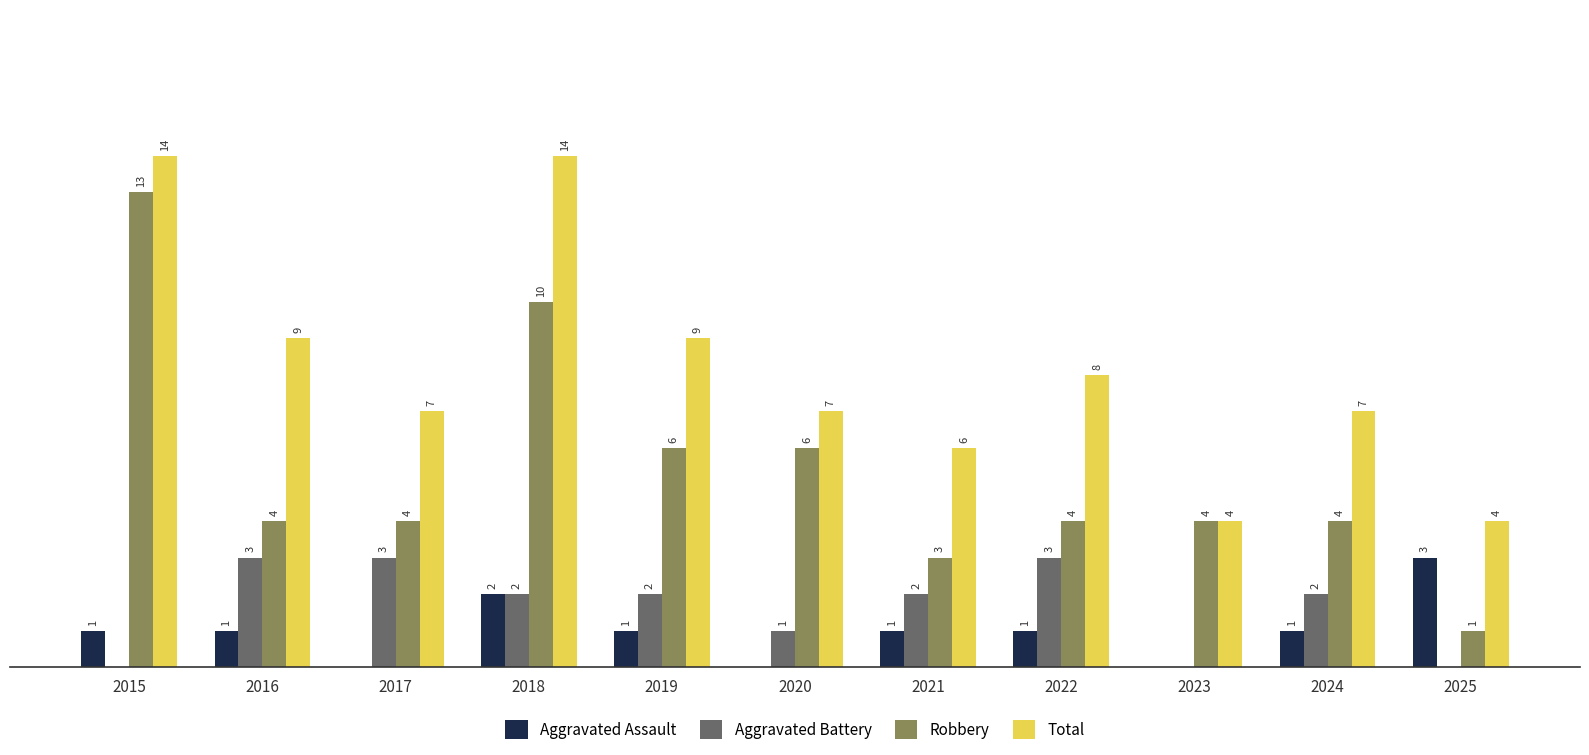

Which series changed the most between 2018 and 2020?

Total